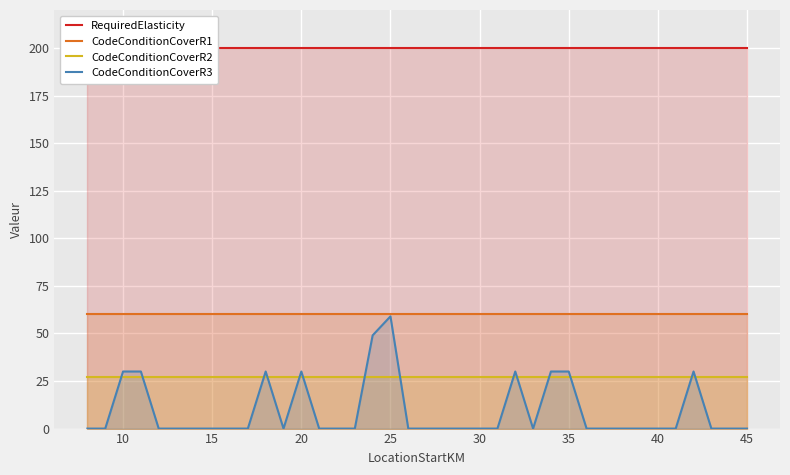

True or false: CodeConditionCoverR2 and CodeConditionCoverR1 cross at least once.

False